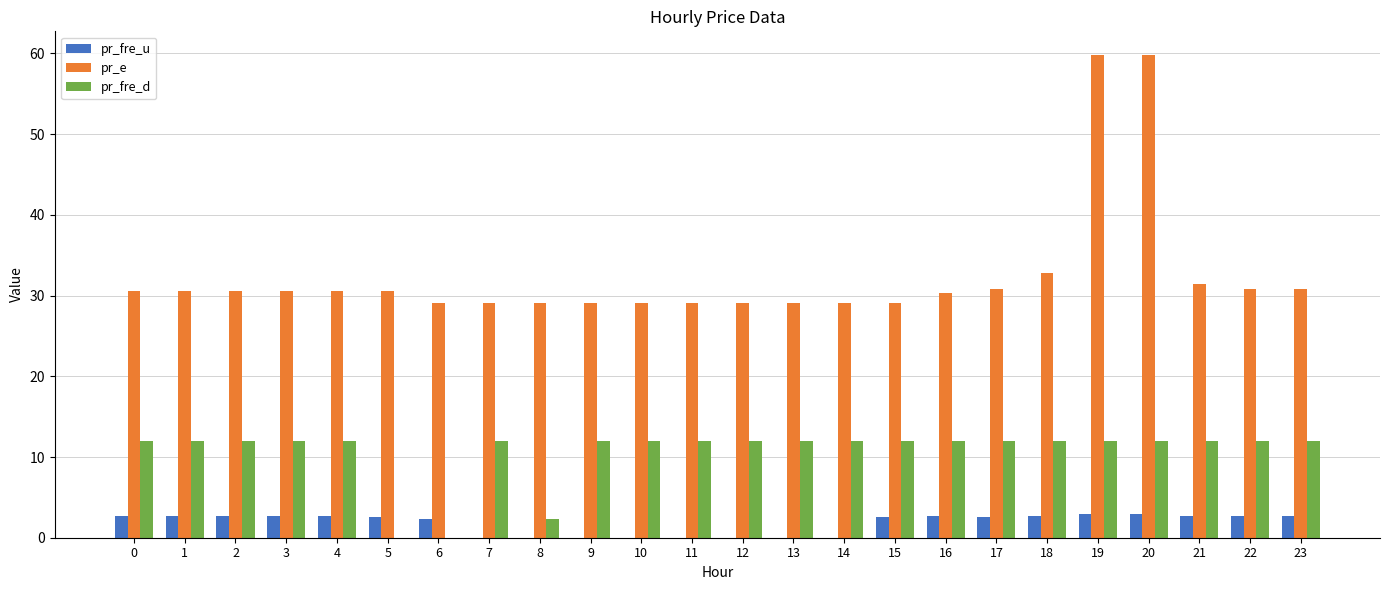

Which series changed the most between 15 and 19?

pr_e